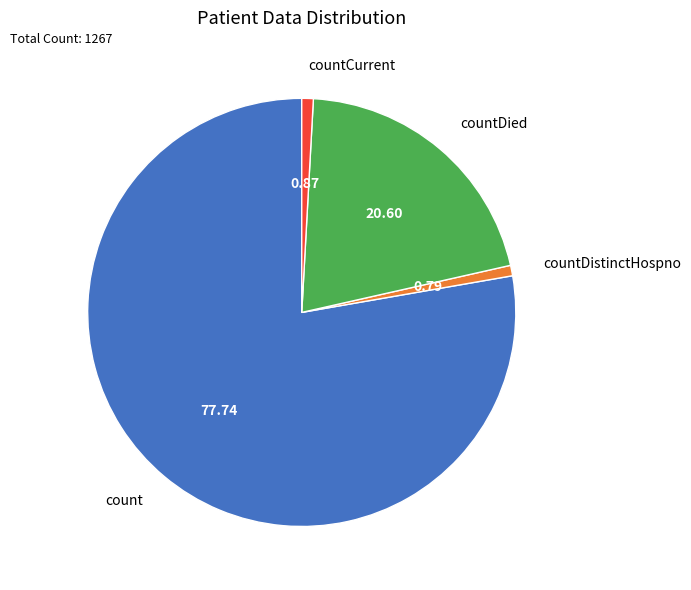

Which has a higher value, count or countDistinctHospno?

count